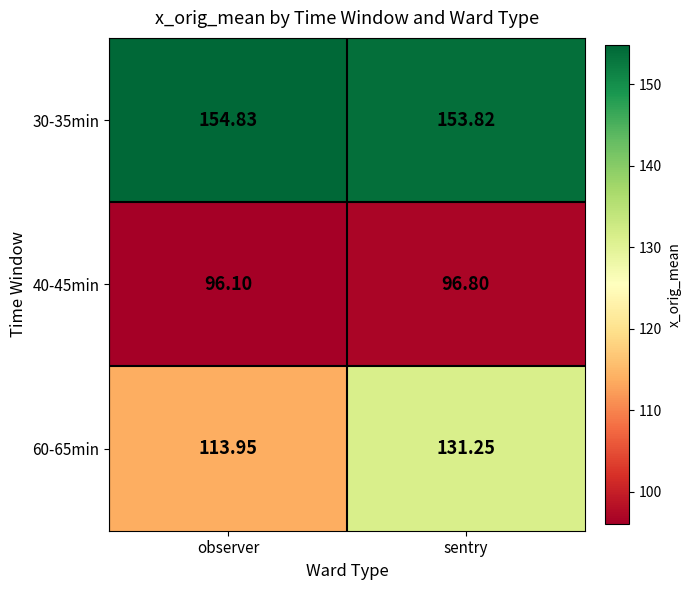

At which label does 60-65min first exceed 131?

sentry